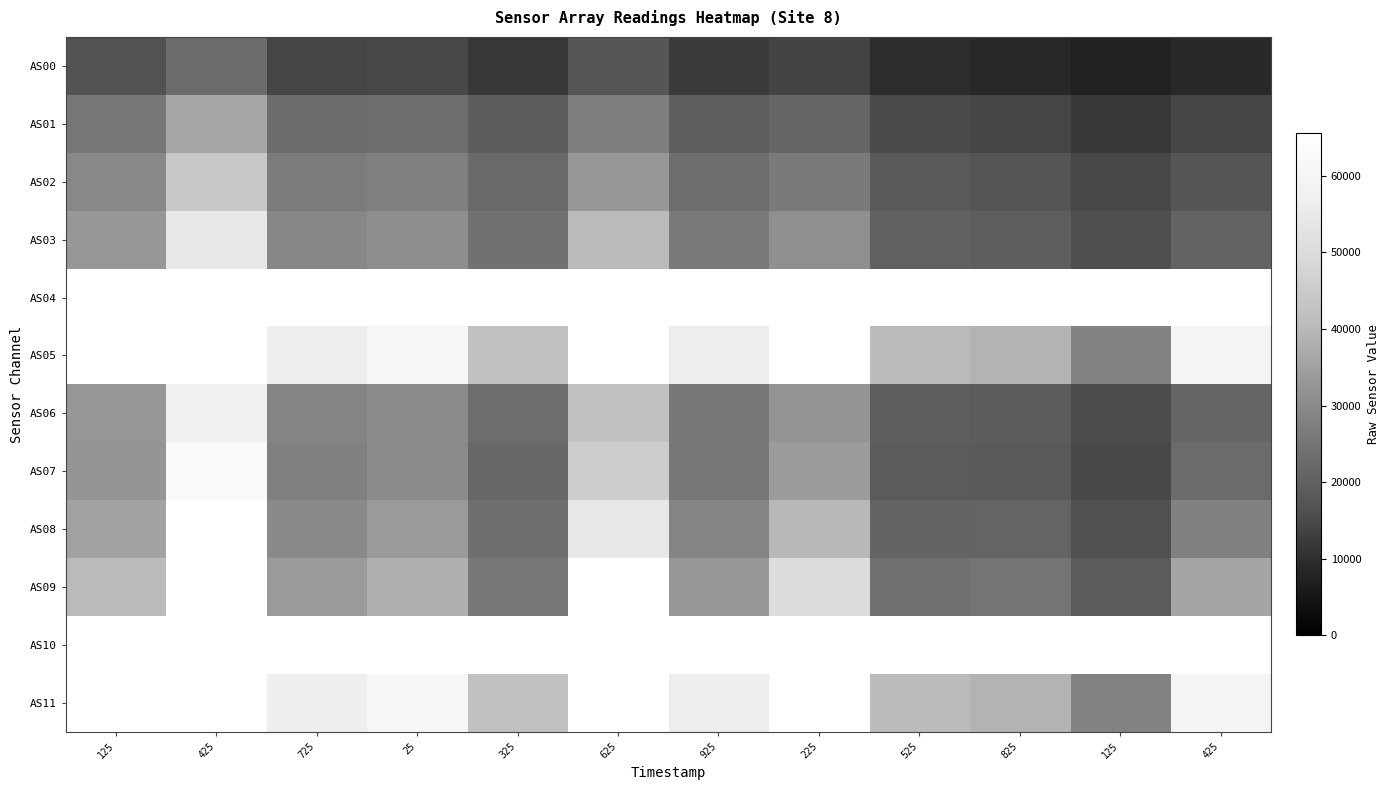

Reading left to right, extract all data points from this chart.

AS00: 125=16415	425=22897	725=14250	25=14707	325=11945	625=17598	925=12410	225=13885	525=9645	825=8908	125=7473	425=9111
AS01: 125=25402	425=36286	725=22576	25=23188	325=18982	625=27251	925=19456	225=21632	525=15266	825=14320	125=12027	425=14132
AS02: 125=29694	425=44321	725=26432	25=27543	325=22188	625=33124	925=23250	225=26219	525=18194	825=17286	125=14498	425=17363
AS03: 125=33270	425=54211	725=29359	25=31127	325=24275	625=40663	925=26243	225=31354	525=20259	825=19522	125=16113	425=20763
AS04: 125=65535	425=65535	725=65535	25=65535	325=65535	625=65535	925=65535	225=65535	525=65535	825=65535	125=65535	425=65535
AS05: 125=65535	425=65535	725=56819	25=60826	325=41782	625=65535	925=56349	225=65535	525=40591	825=38955	125=28253	425=59398
AS06: 125=33078	425=57643	725=28710	25=30680	325=23268	625=42356	925=25912	225=32403	525=19616	825=19027	125=15383	425=21277
AS07: 125=32685	425=62231	725=27828	25=30351	325=21999	625=45698	925=25650	225=34175	525=18912	825=18575	125=14666	425=22559
AS08: 125=35525	425=65535	725=29983	25=33660	325=23401	625=54366	925=28820	225=39958	525=20968	825=21001	125=16326	425=27910
AS09: 125=40383	425=65535	725=33713	25=38344	325=25526	625=65535	925=33270	225=50653	525=23926	825=24927	125=18778	425=35994
AS10: 125=65535	425=65535	725=65535	25=65535	325=65535	625=65535	925=65535	225=65535	525=65535	825=65535	125=65535	425=65535
AS11: 125=65535	425=65535	725=56995	25=60667	325=41803	625=65535	925=56351	225=65535	525=40699	825=38947	125=28279	425=59568